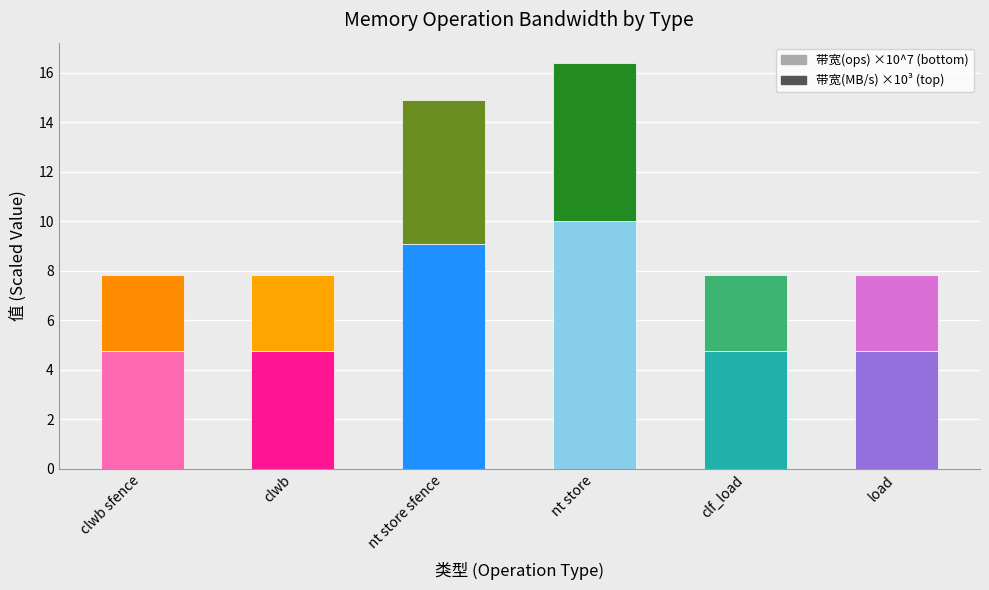

What is the total value across all series at nt store?

16.4